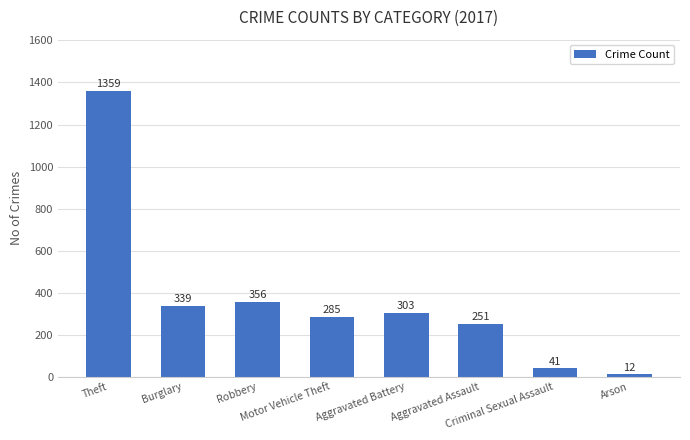

Reading right to left, list all the values displayed in this chart.

12	41	251	303	285	356	339	1359